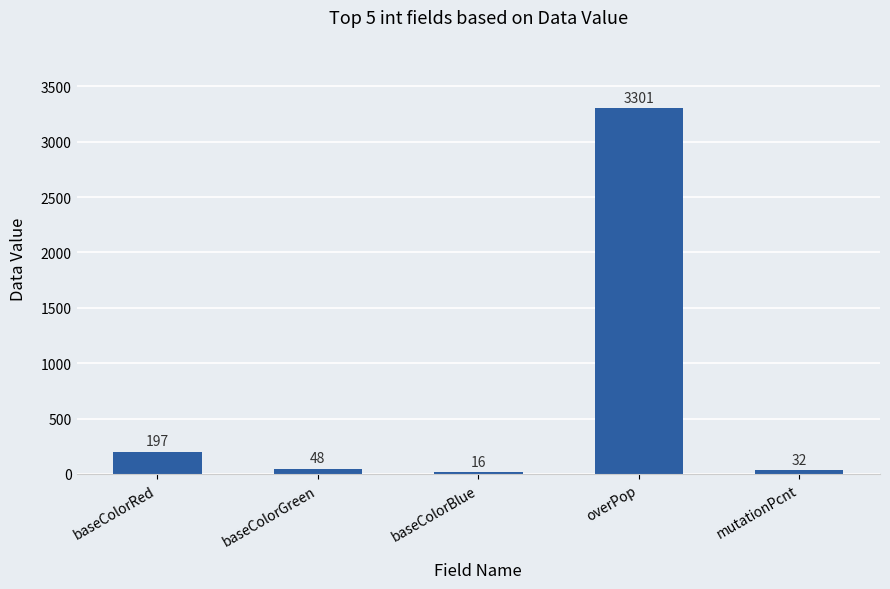

What is the label of the 4th bar from the right?

baseColorGreen